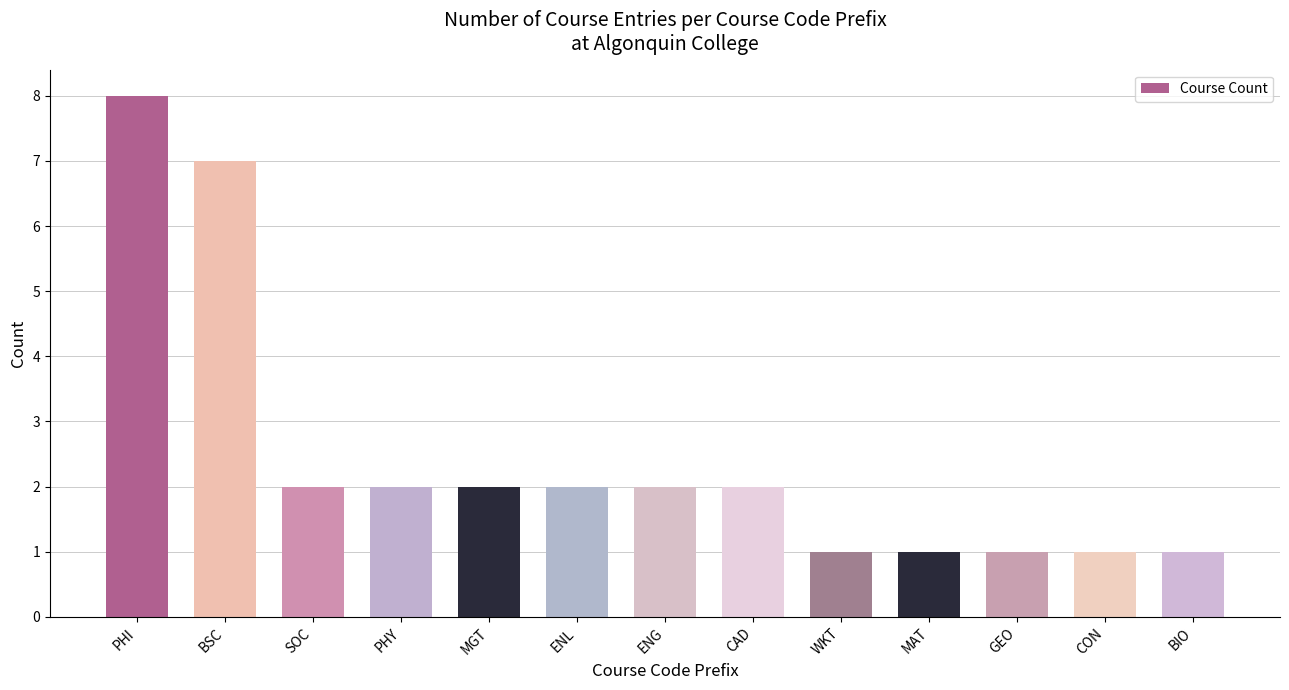

Reading right to left, what are all the values shown in this chart?

1	1	1	1	1	2	2	2	2	2	2	7	8